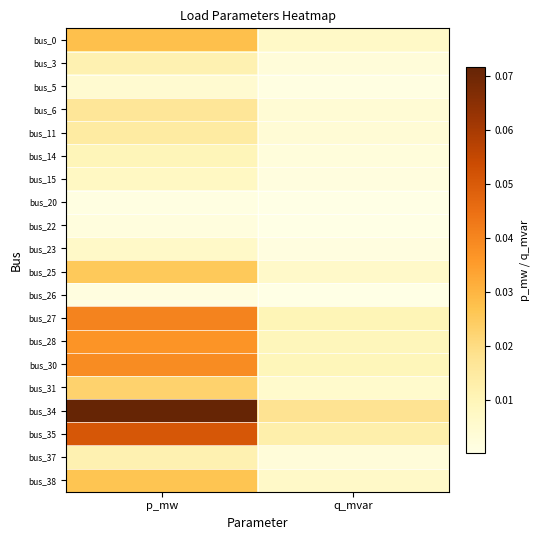

At which category is the sum across all series the highest?

p_mw